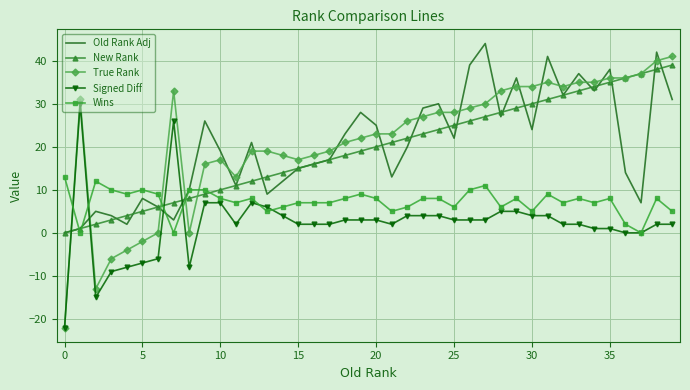

True or false: Signed Diff and New Rank intersect in this chart.

True